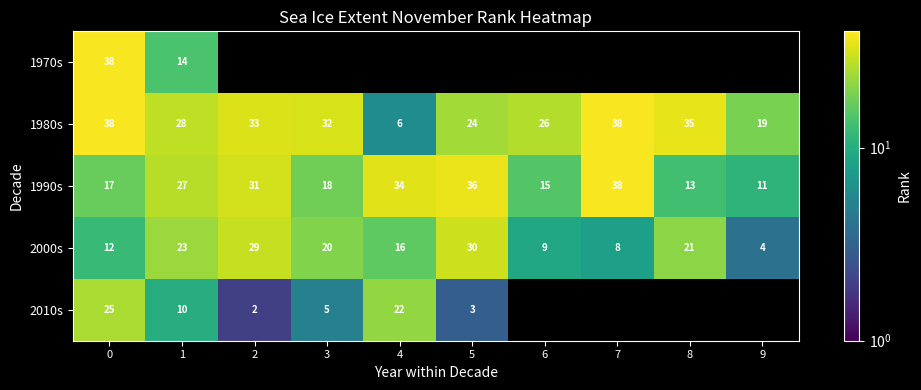

Rank the categories by 1990s value from lowest to highest.

9, 8, 6, 0, 3, 1, 2, 4, 5, 7